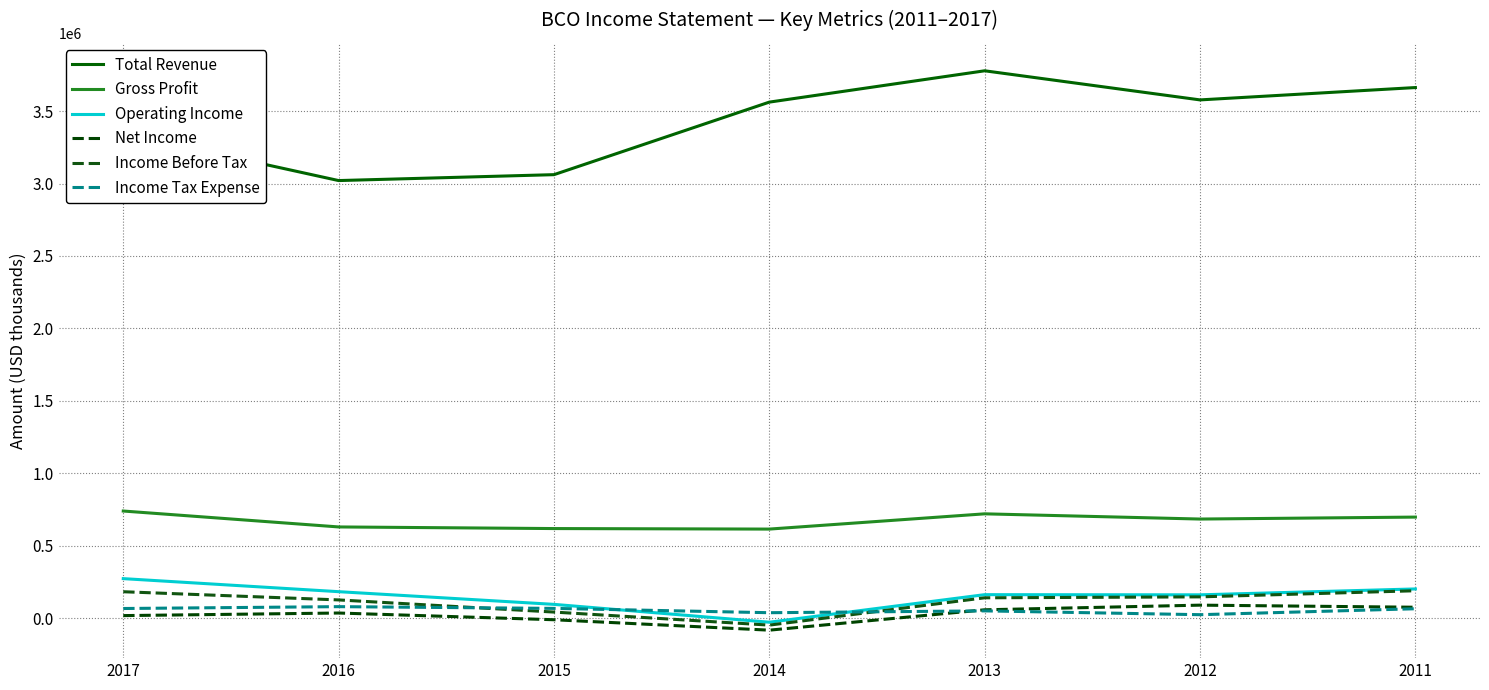

What is the difference between the Total Revenue values at 2015 and 2012?

516200